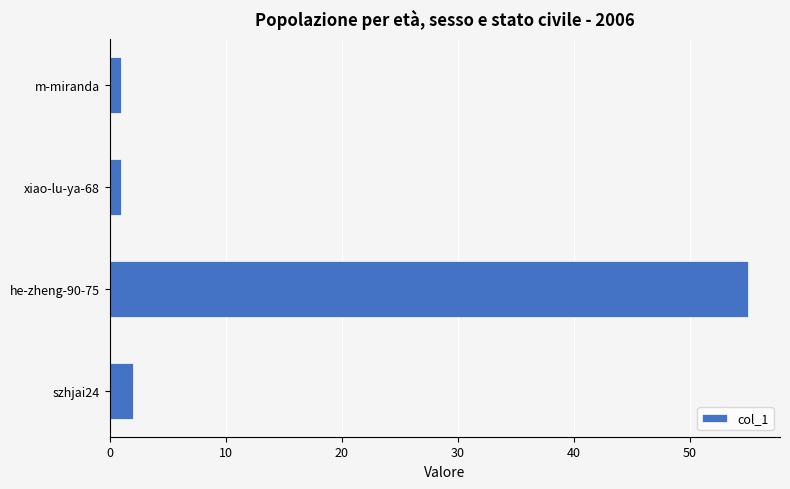

What is the sum of all values?

59